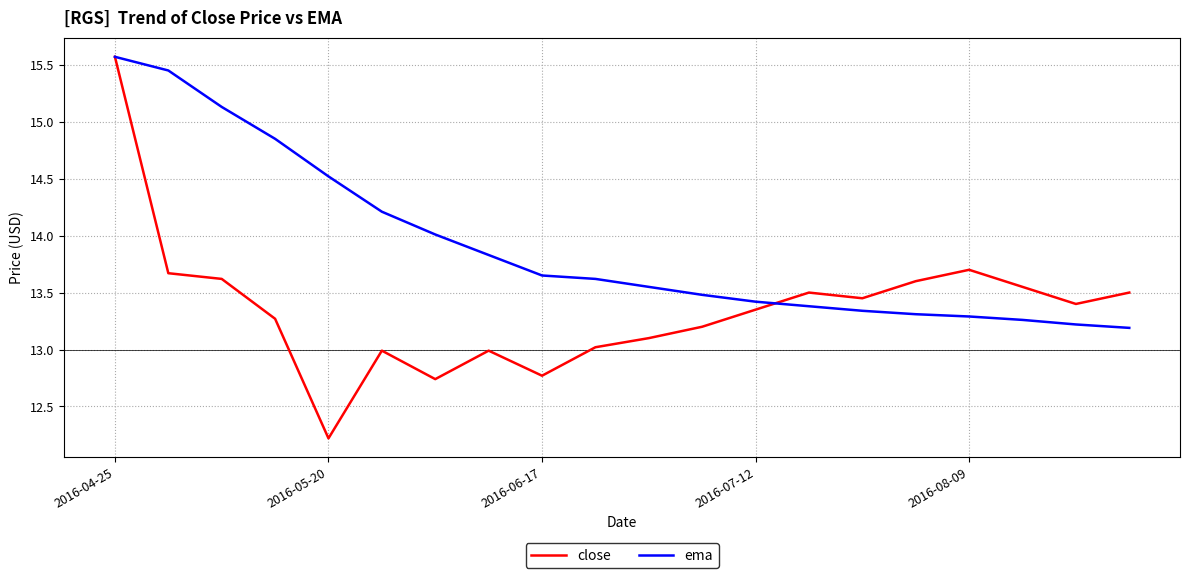

Which series has the largest range (max minus min)?

close